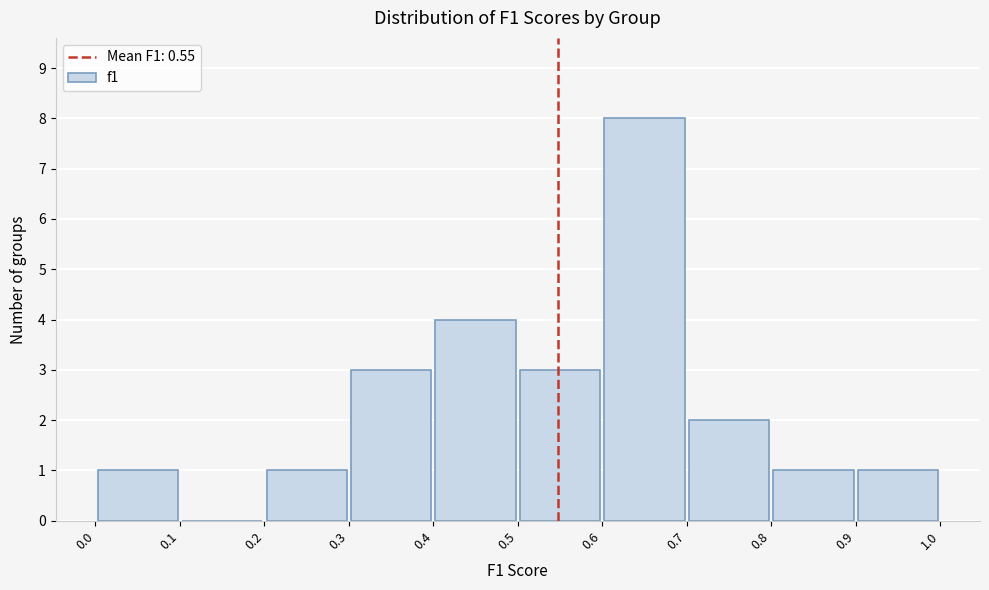

Reading left to right, transcribe this chart: for each bar, give the range it covers on the x-axis and its height. The values are not printed on the chart, so give them approximately, as read against the axis.

0.0 to 0.1: 1
0.1 to 0.2: 0
0.2 to 0.3: 1
0.3 to 0.4: 3
0.4 to 0.5: 4
0.5 to 0.6: 3
0.6 to 0.7: 8
0.7 to 0.8: 2
0.8 to 0.9: 1
0.9 to 1.0: 1